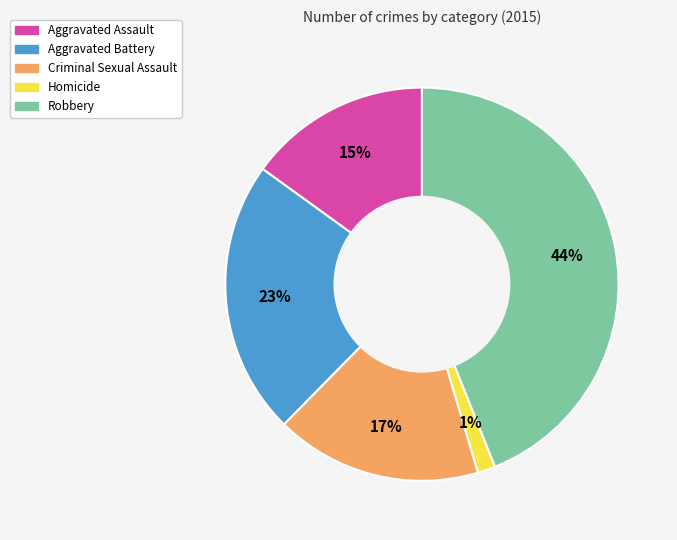

Is there a majority slice in this chart?

No